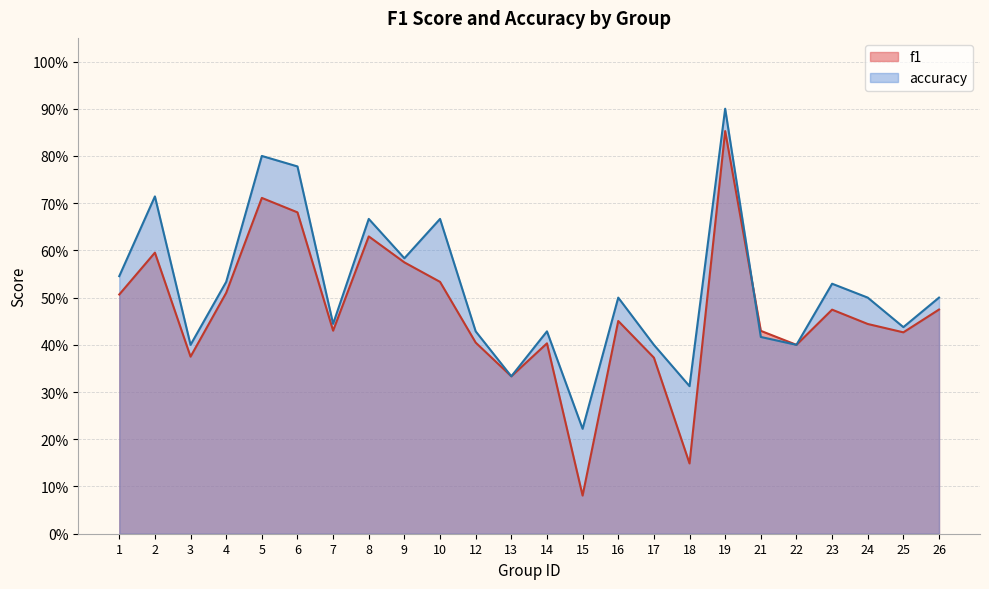

List the series in order of their peak value, lowest first.

f1, accuracy